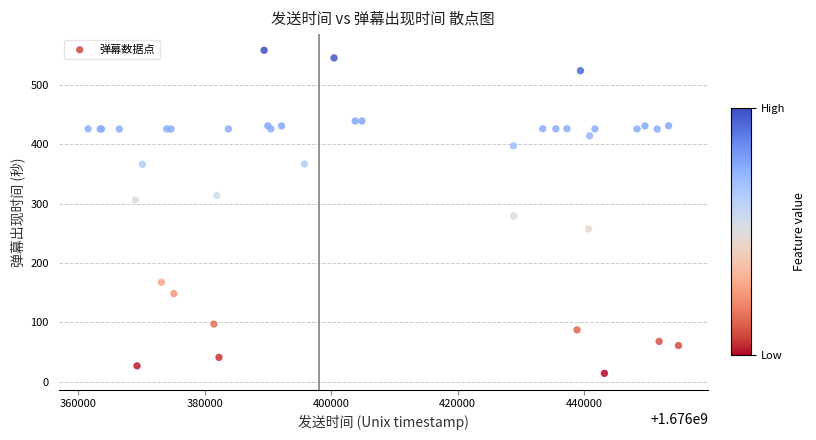

What Y value in the scatter plot is closest to 286?

279.1